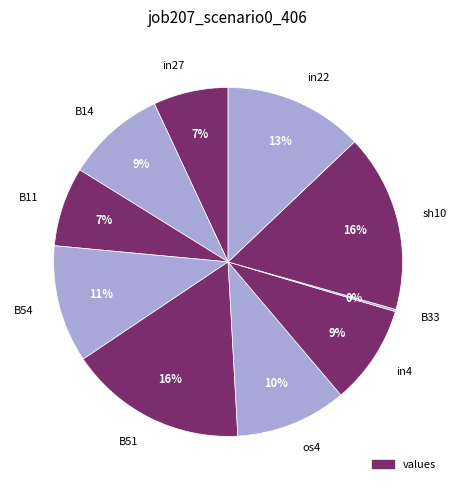

To the nearest percent, what is the difference between the B11 and in4 slice percentages?

2%